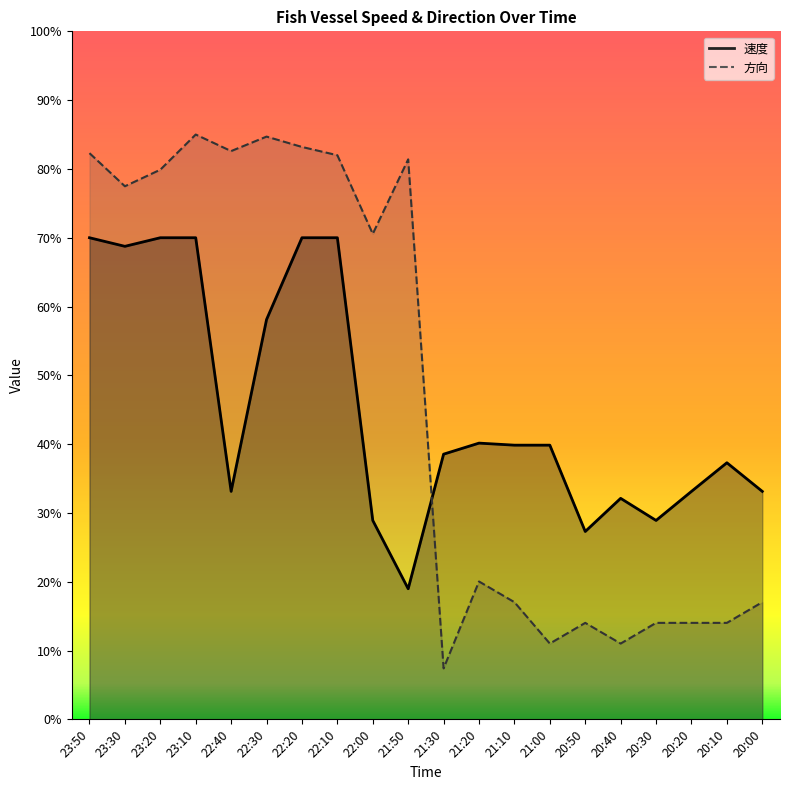

How many values in the 方向 series exceed 70?

10